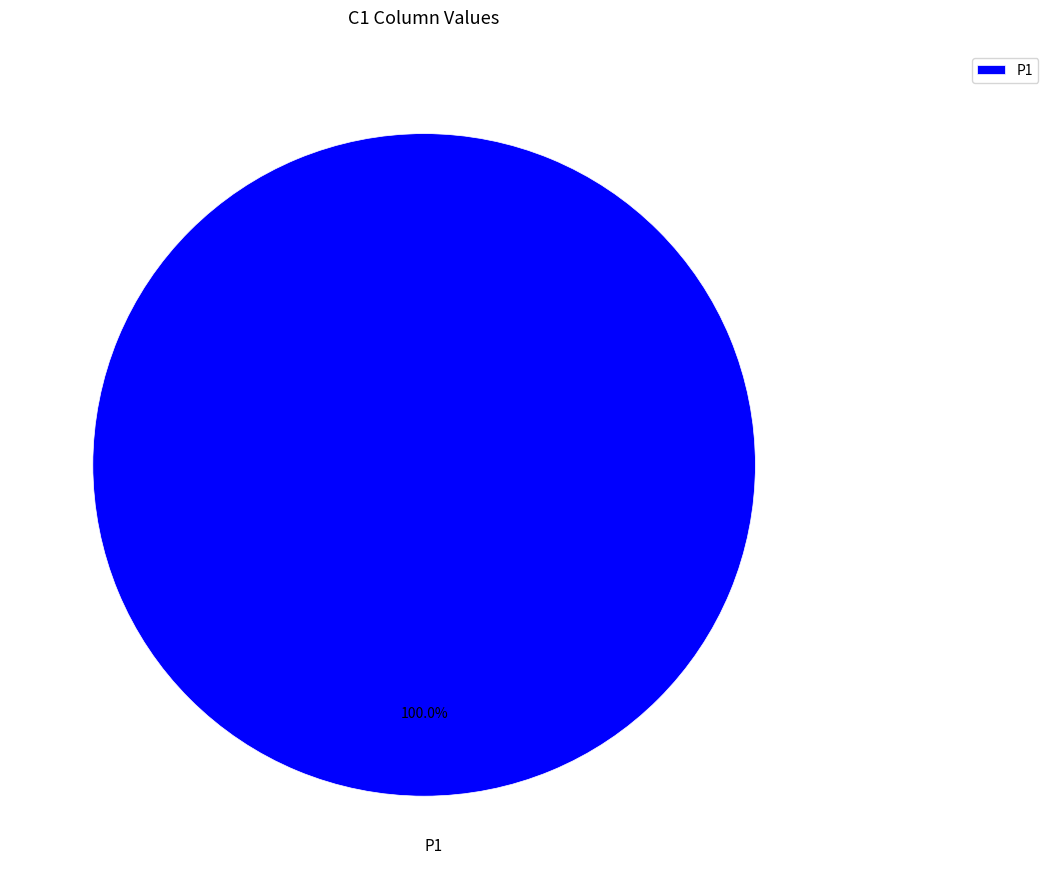

Is there a majority slice in this chart?

Yes